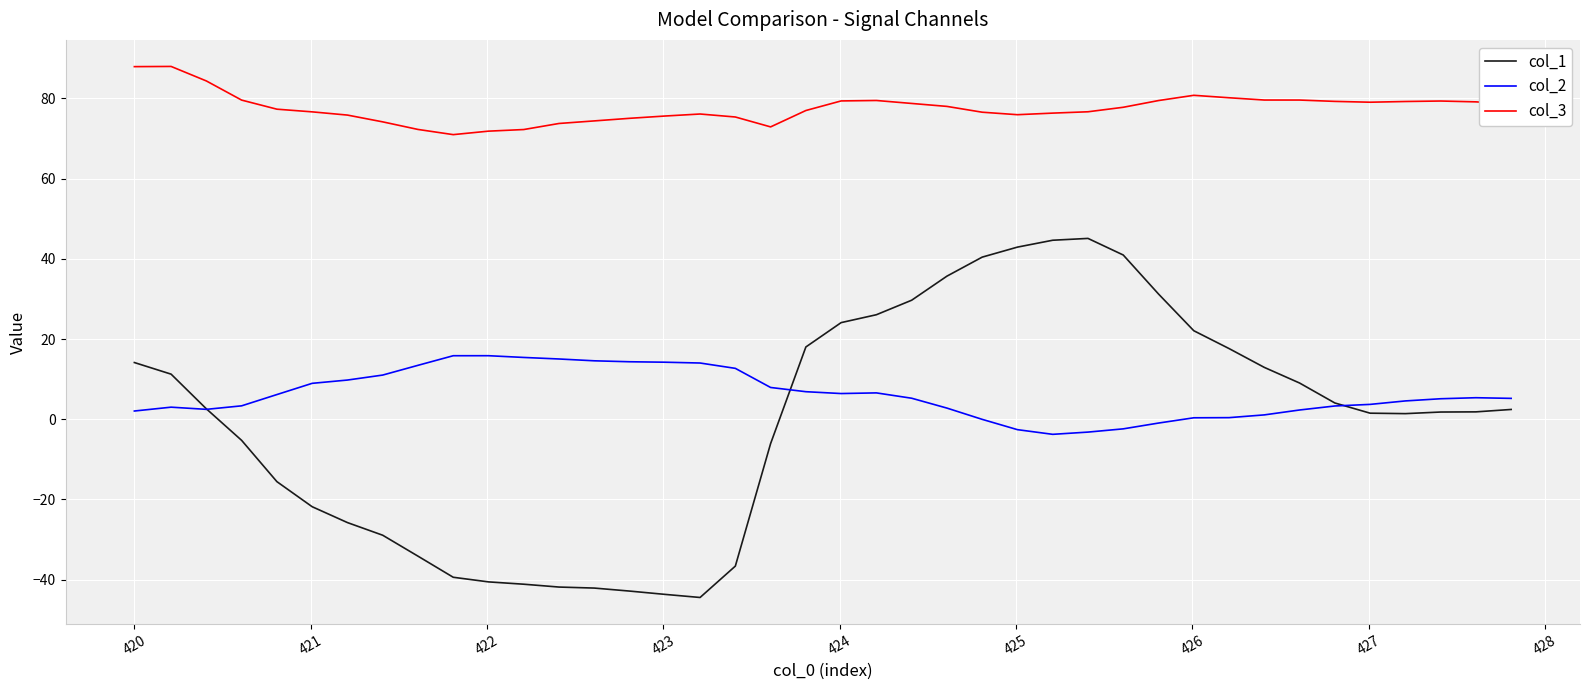

Rank the series by their maximum value, from highest to lowest.

col_3, col_1, col_2